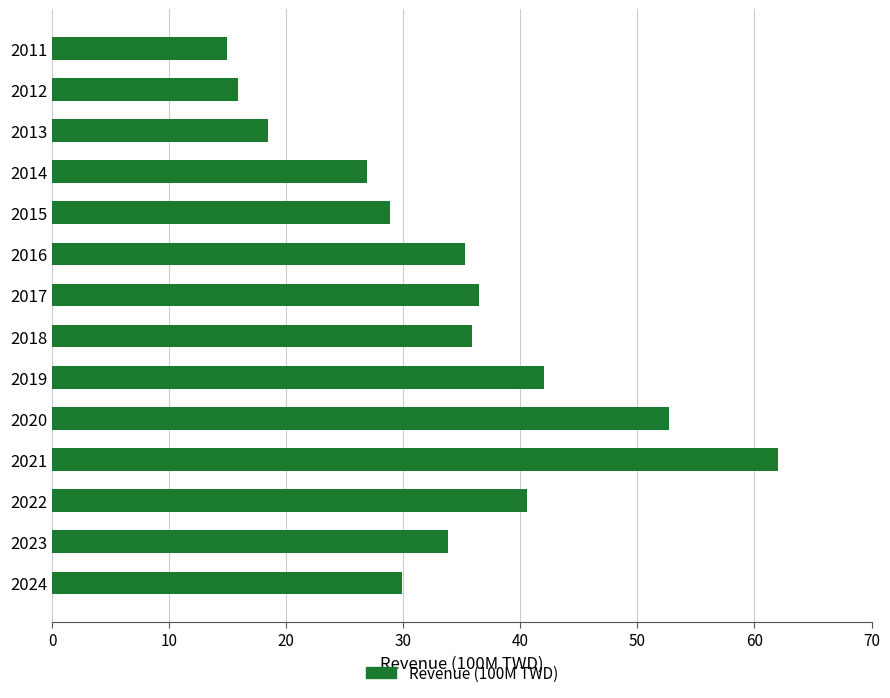

List the labels in order of value, smallest first.

2011, 2012, 2013, 2014, 2015, 2024, 2023, 2016, 2018, 2017, 2022, 2019, 2020, 2021